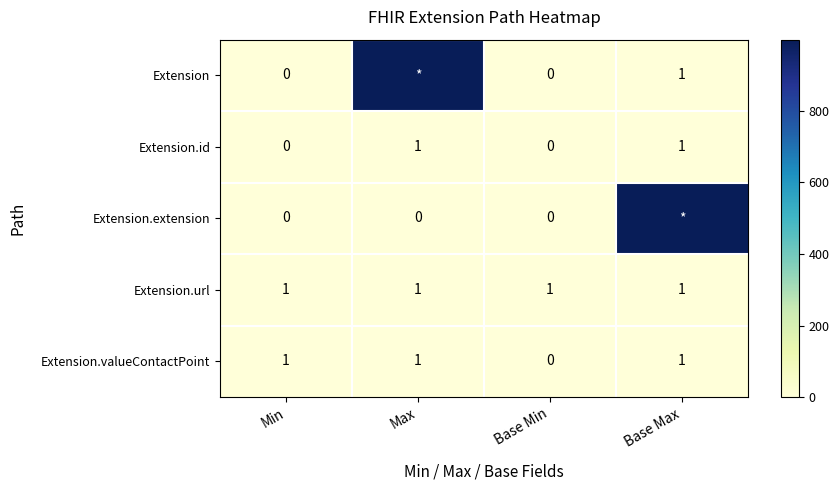

At which label is Extension.valueContactPoint closest to 0?

Base Min